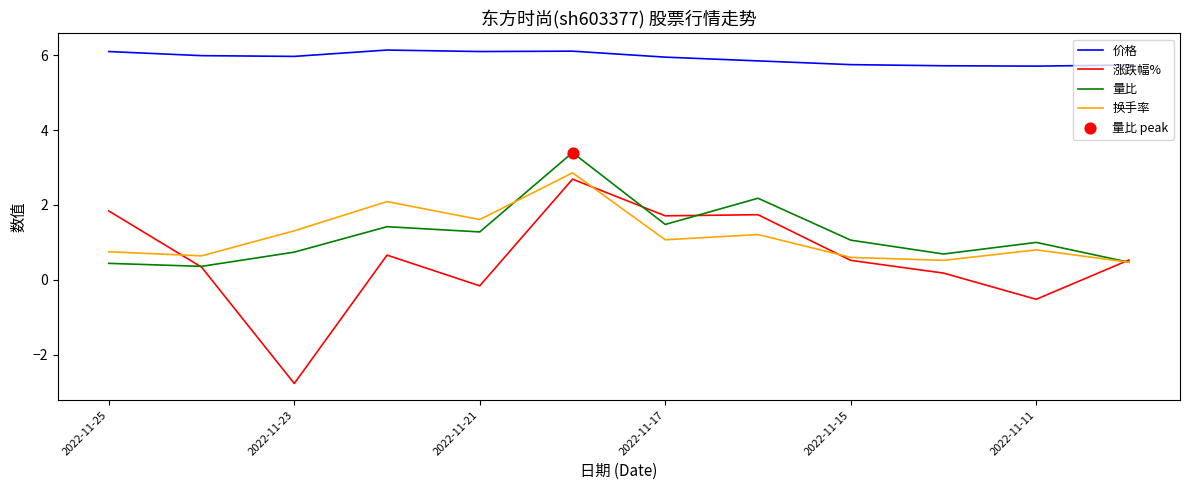

Which series has the largest total across all categories?

价格